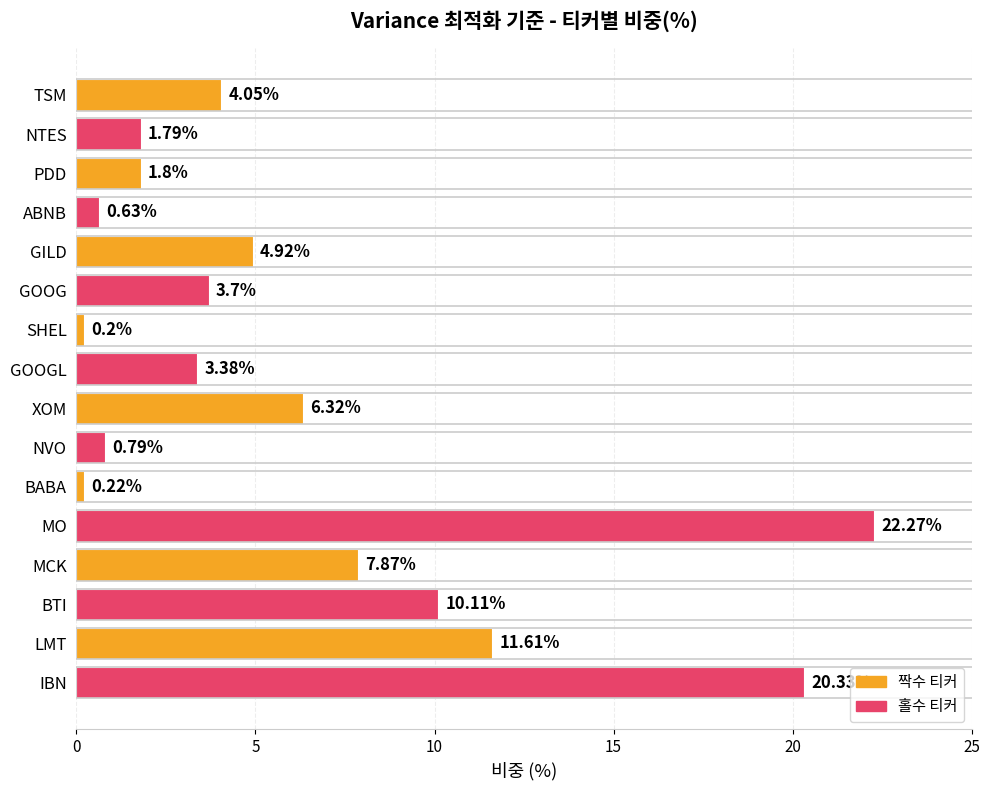

Which category has the highest value across all series?

MO